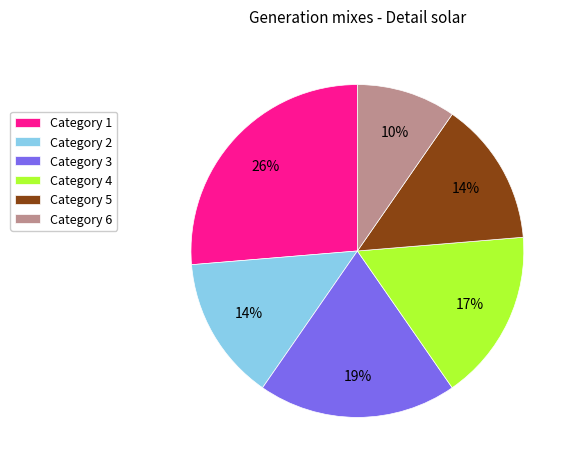

The Category 1 slice represents 32% of the pie. True or false?

False